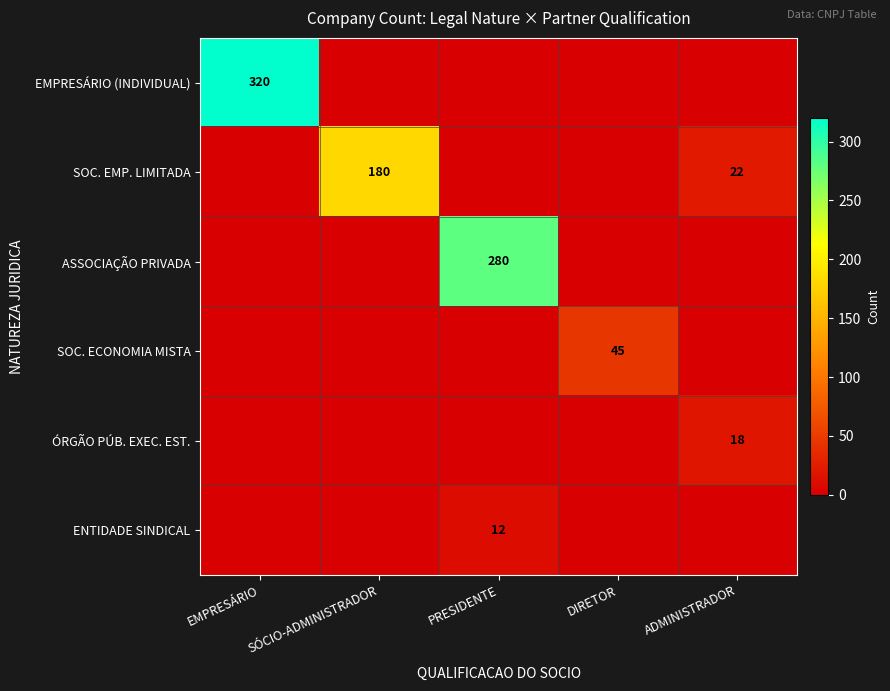

Is it true that ENTIDADE SINDICAL equals 12 at PRESIDENTE?

True